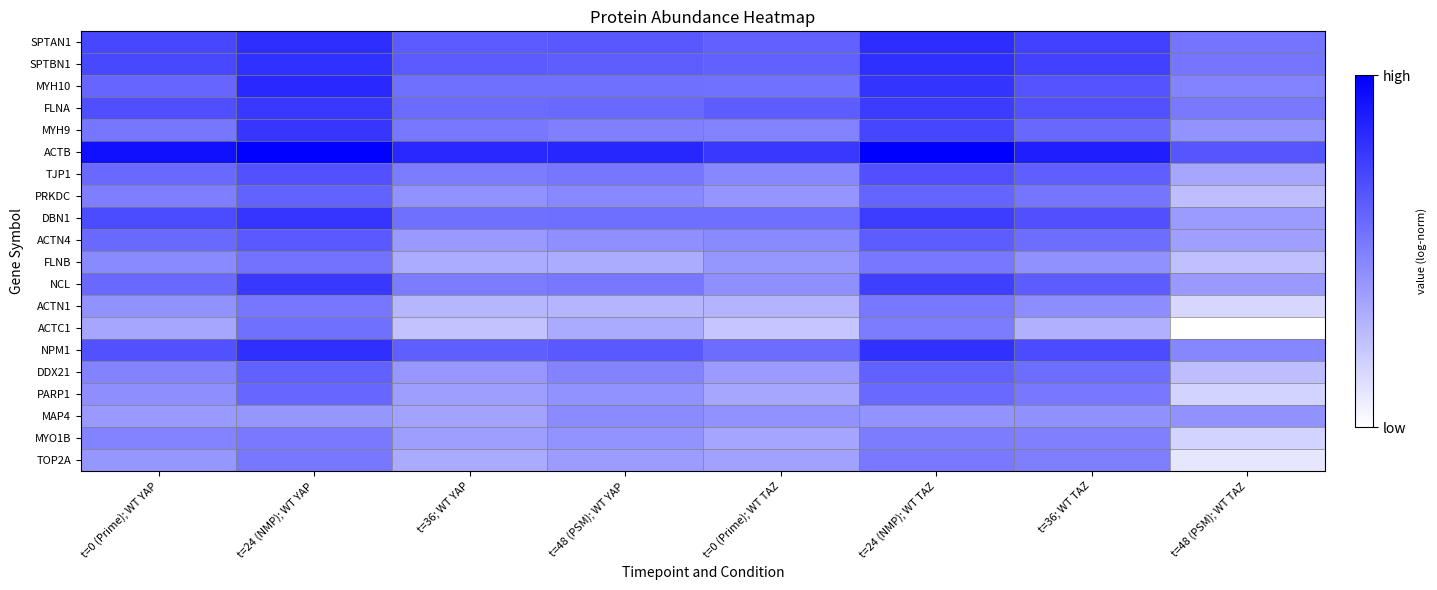

At how many categories does at least one series exceed 0?

8